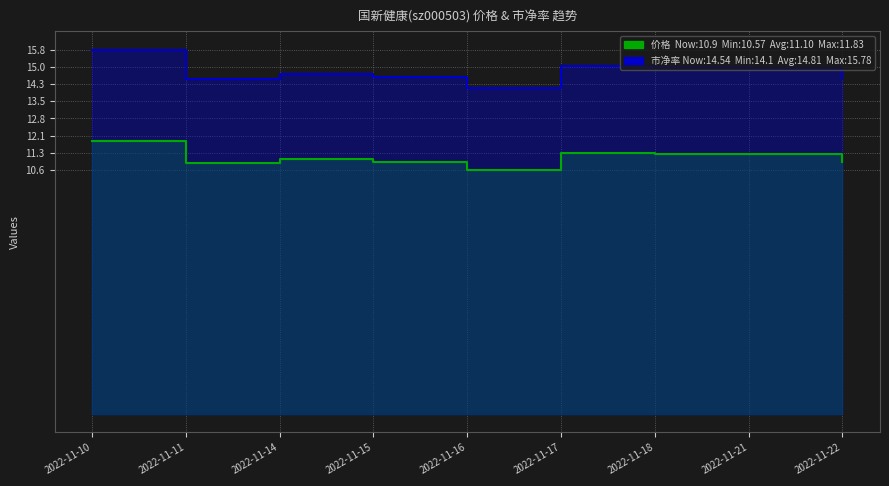

List the series in order of their overall mean, lowest first.

价格, 市净率